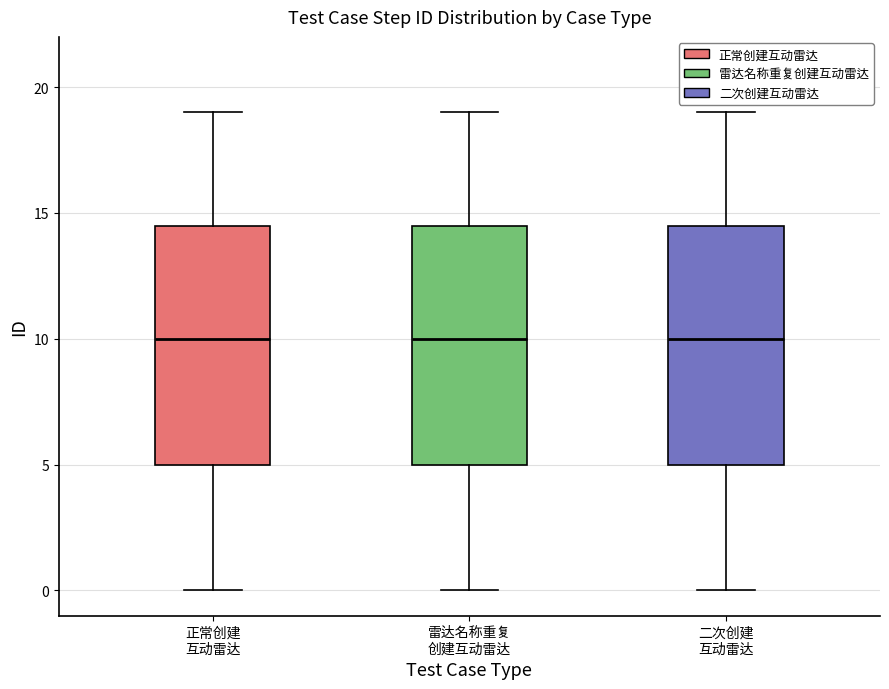

Where is the upper edge of the box for 二次创建 互动雷达 on the y-axis? The values are not printed on the chart, so give them approximately, as read against the axis.

14.5